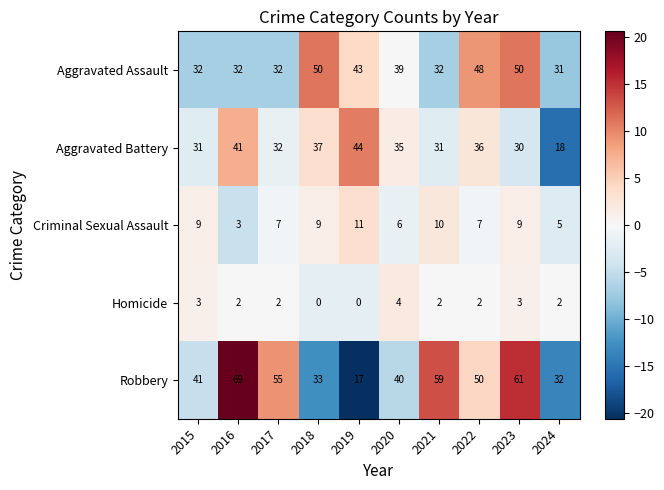

What is the smallest value displayed?

0